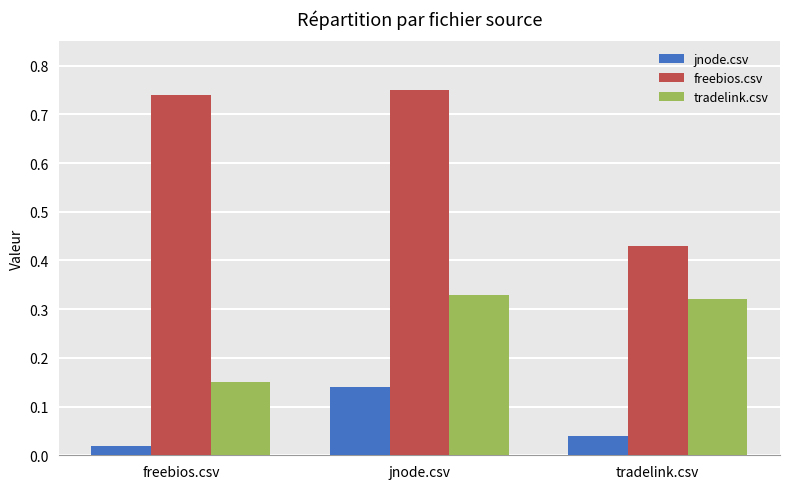

List the series in order of their peak value, highest first.

freebios.csv, tradelink.csv, jnode.csv